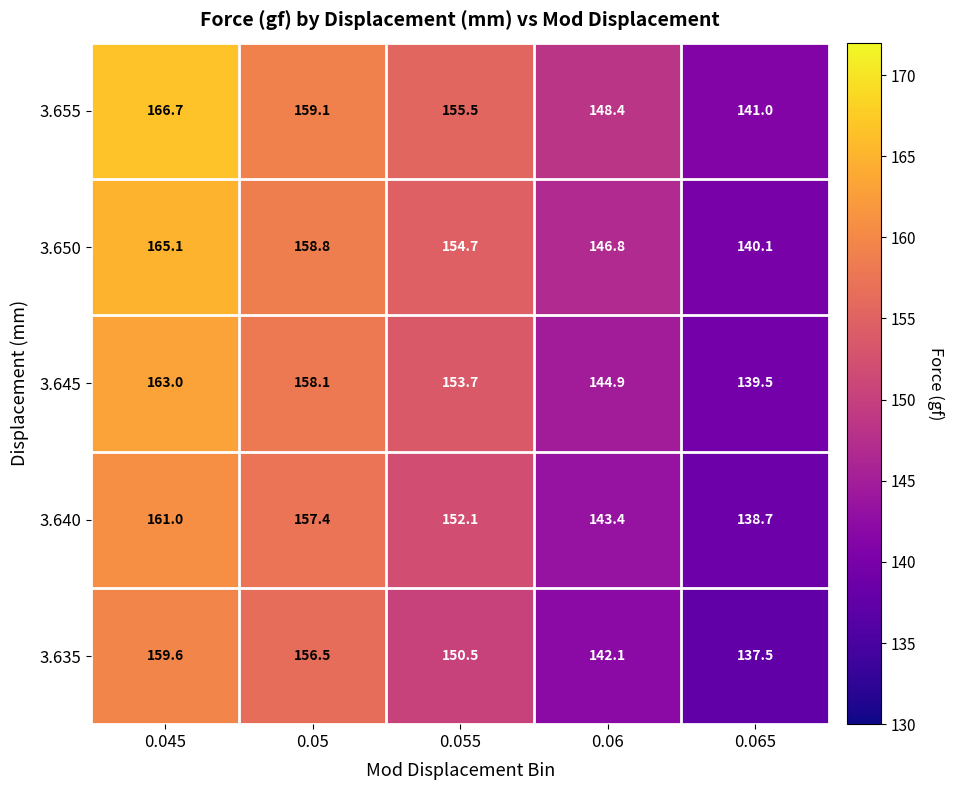

What is the difference between the highest and lowest values at 0.055?

5.0